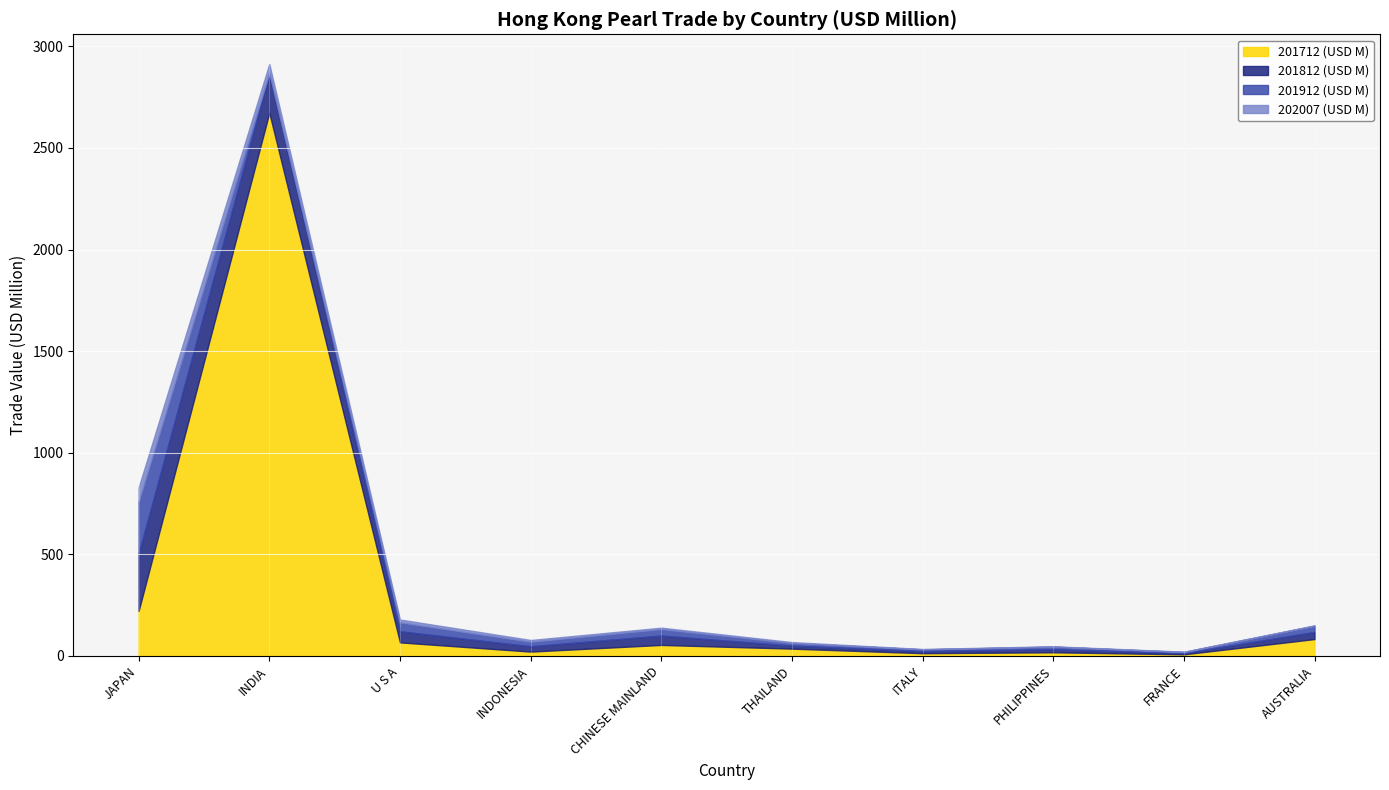

What is the total value across all series at AUSTRALIA?

149.9